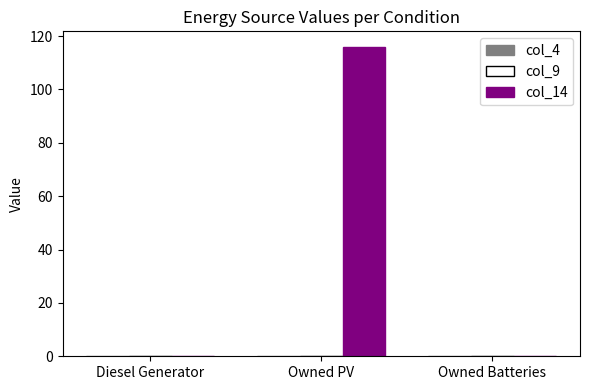

What is the change in value from Owned PV to Owned Batteries?

-116